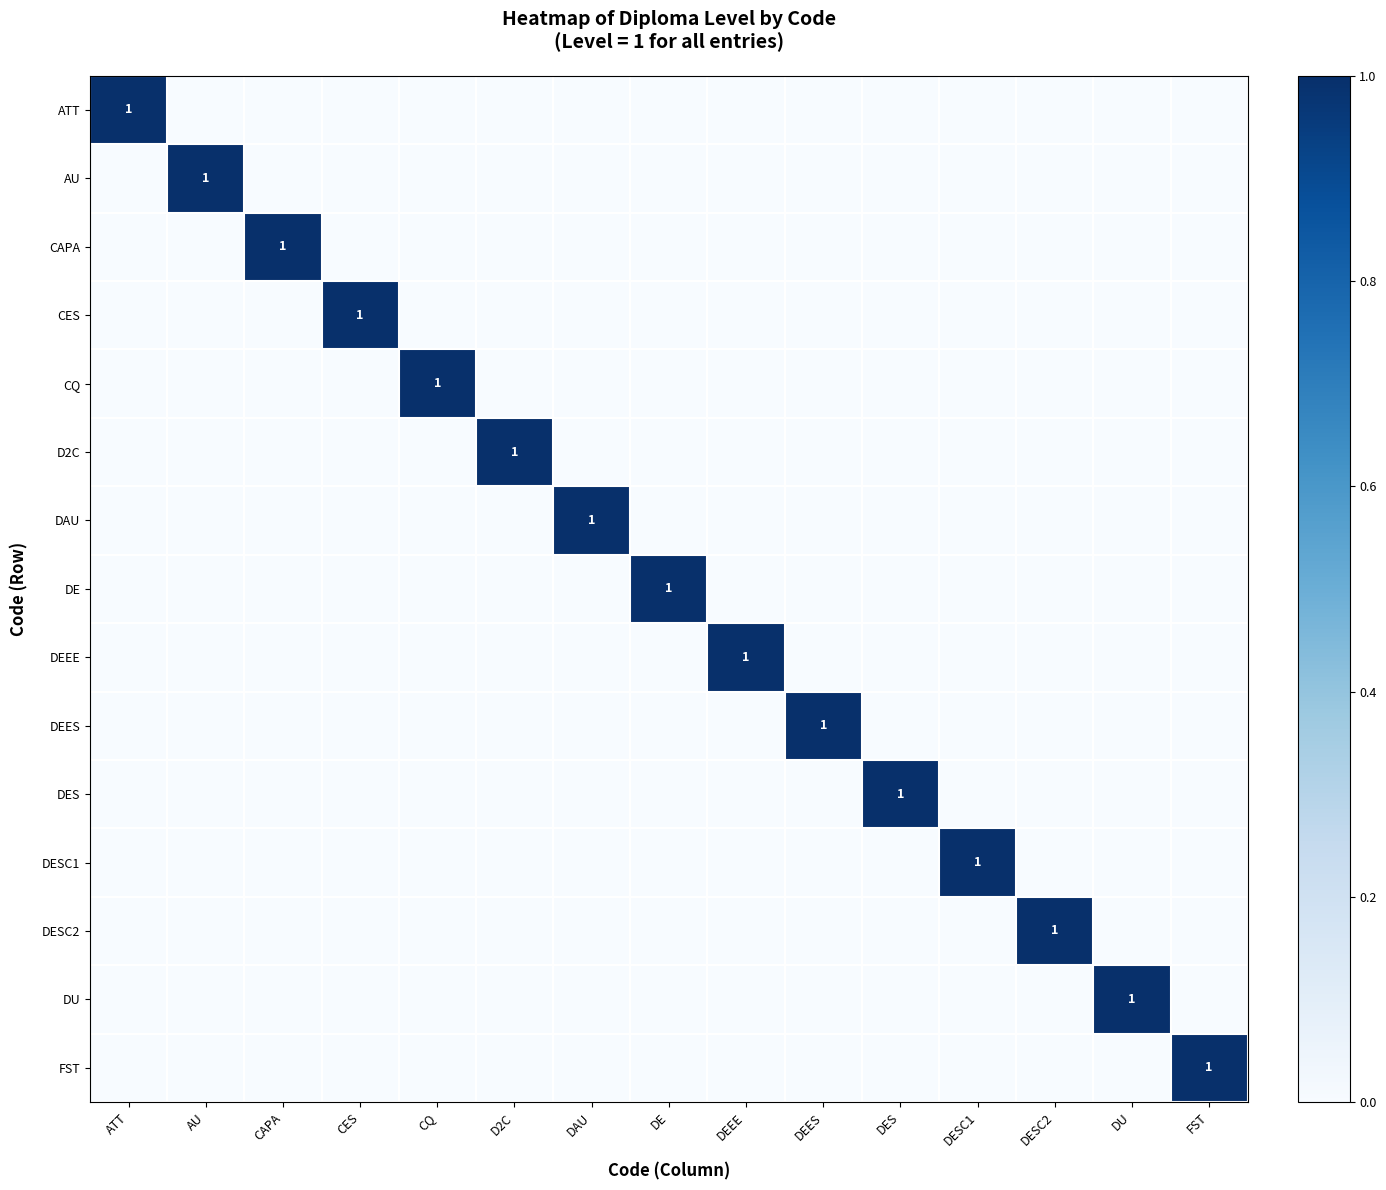

Is the value of CQ at D2C greater than the value of DEEE at DAU?

No